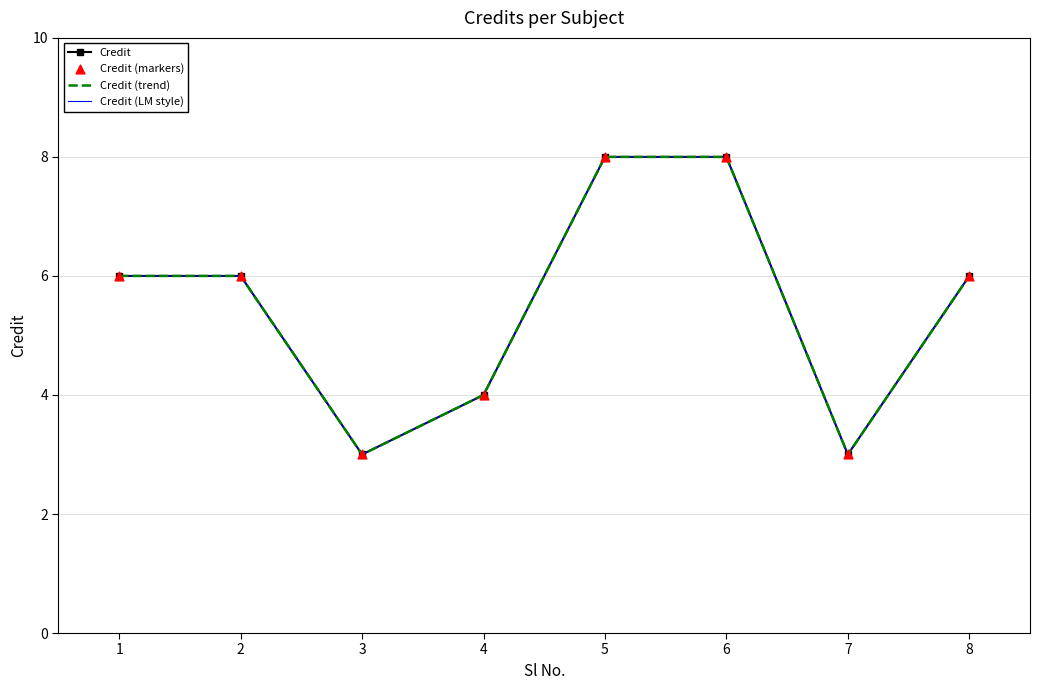

What are all the series names shown in the legend?

Credit, Credit (trend), Credit (LM style), Credit (markers)